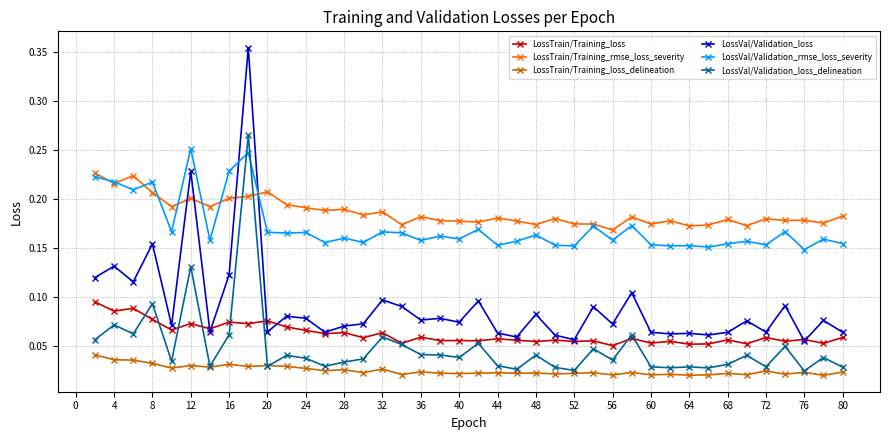

Which series has the widest spread of values?

LossVal/Validation_loss